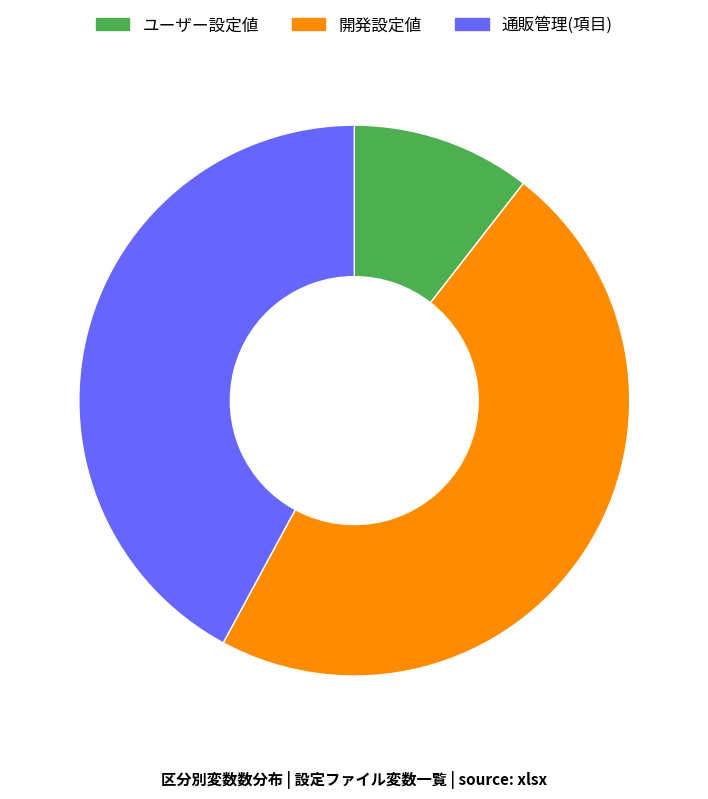

Is the sum of ユーザー設定値 and 通販管理(項目) greater than half?

Yes